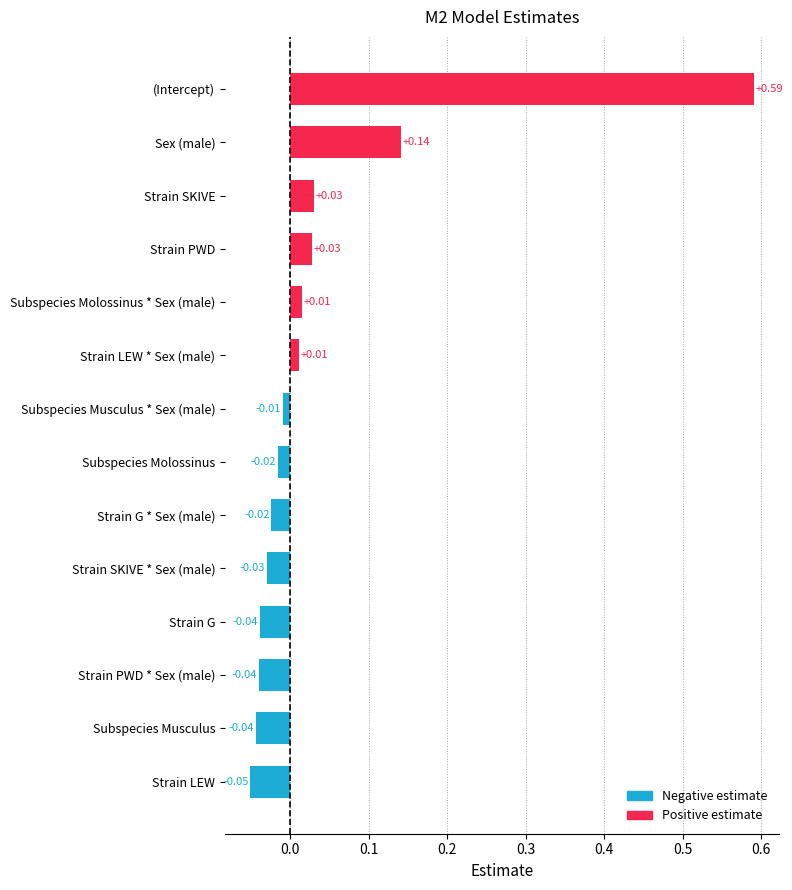

Which category has the highest value across all series?

(Intercept)